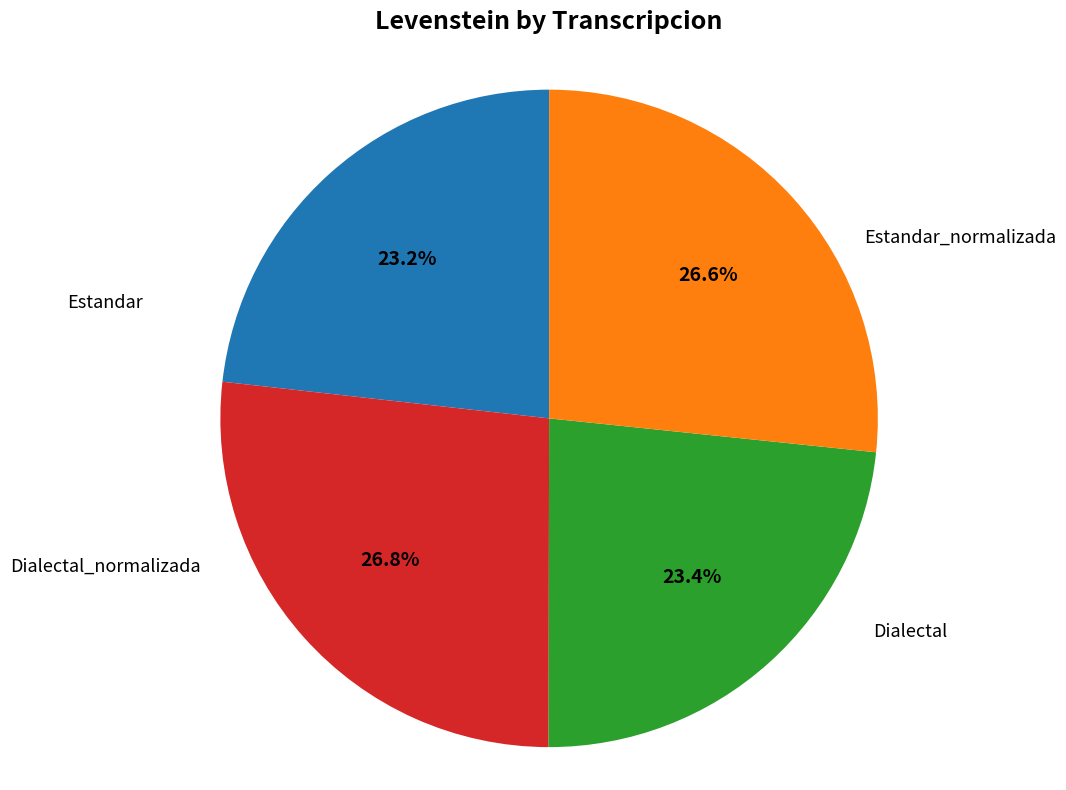

Is there a majority slice in this chart?

No